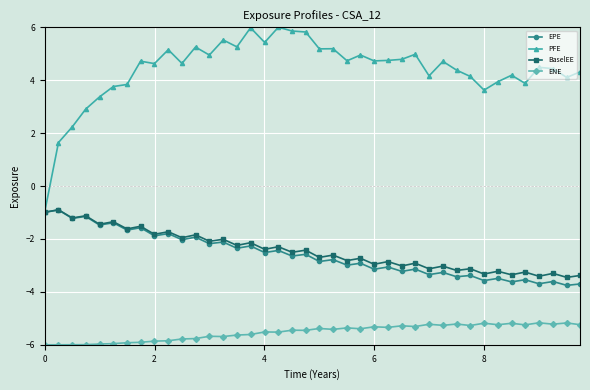

True or false: ENE has more than 1 points higher than both neighbors.

True